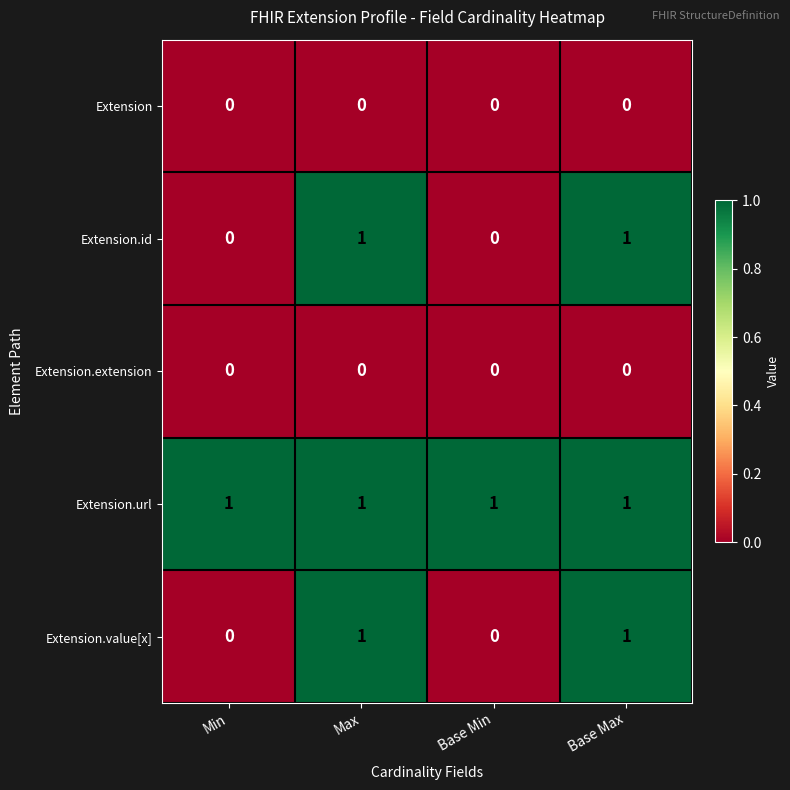

At how many categories does at least one series exceed 0?

4